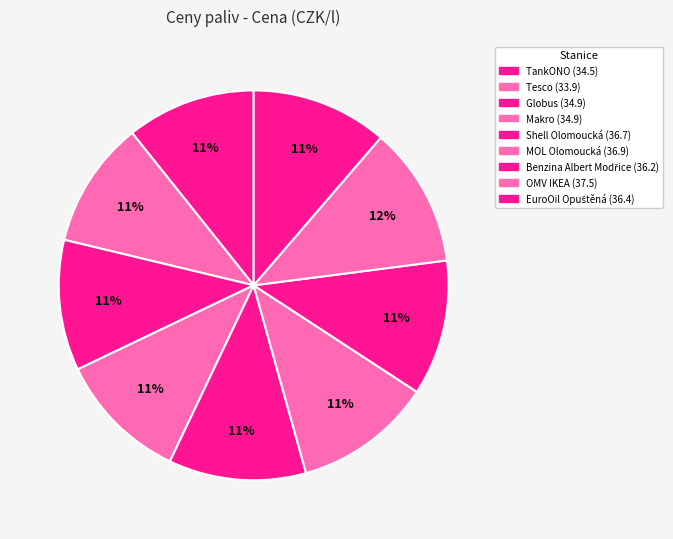

Which slice is the smallest?

Tesco